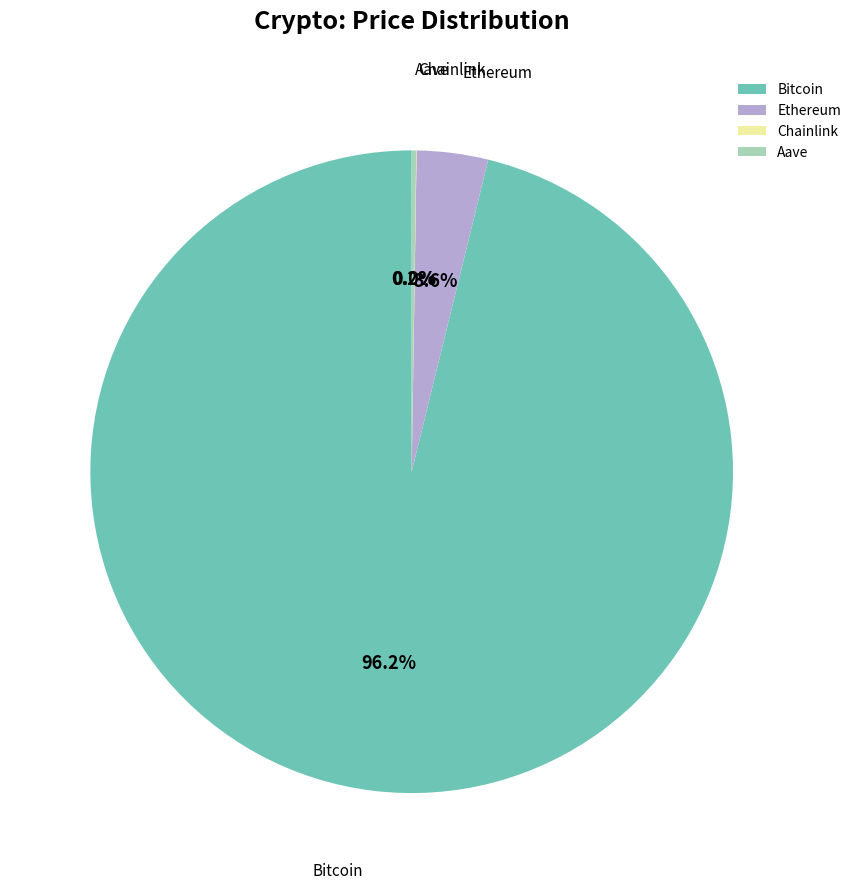

What portion of the pie excludes Bitcoin?

3.8%